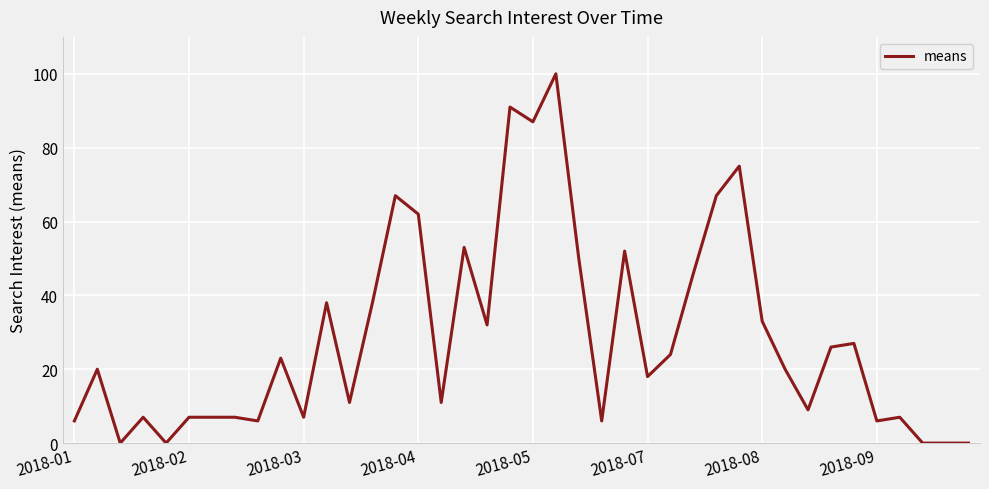

What is the difference between the maximum and minimum values?

100